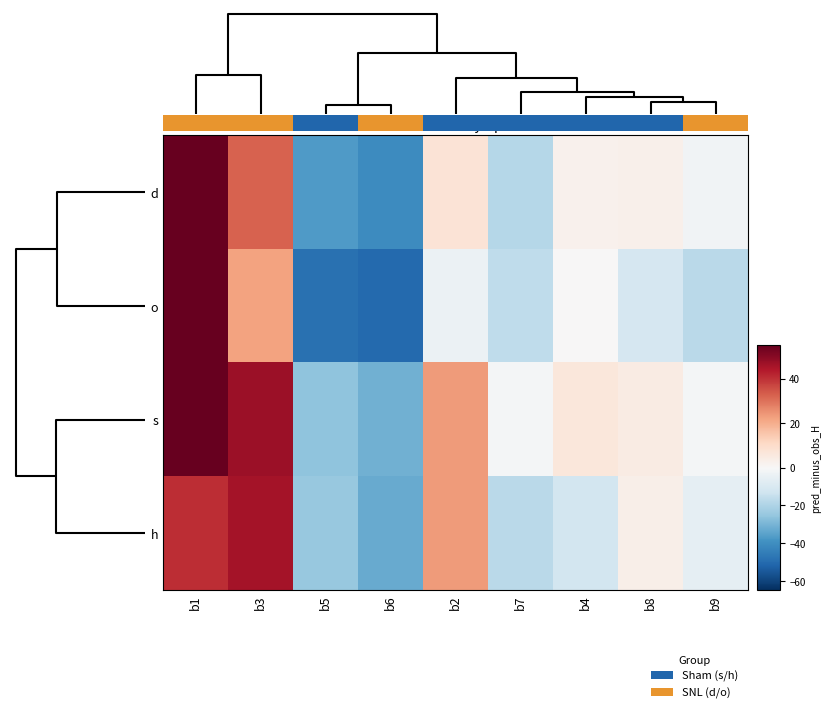

What is the difference between the maximum and minimum values in the d series?

101.1